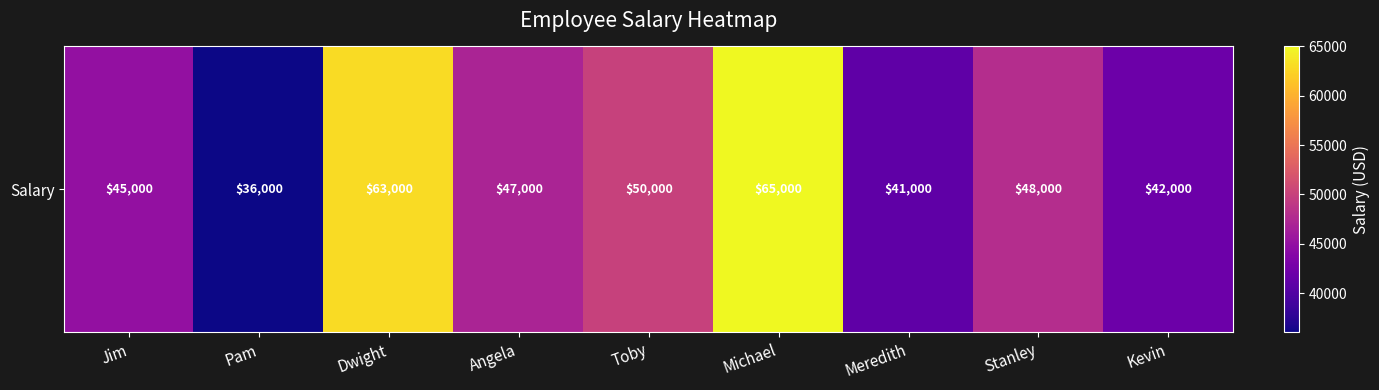

Is it true that the value at Kevin is 9880?

False